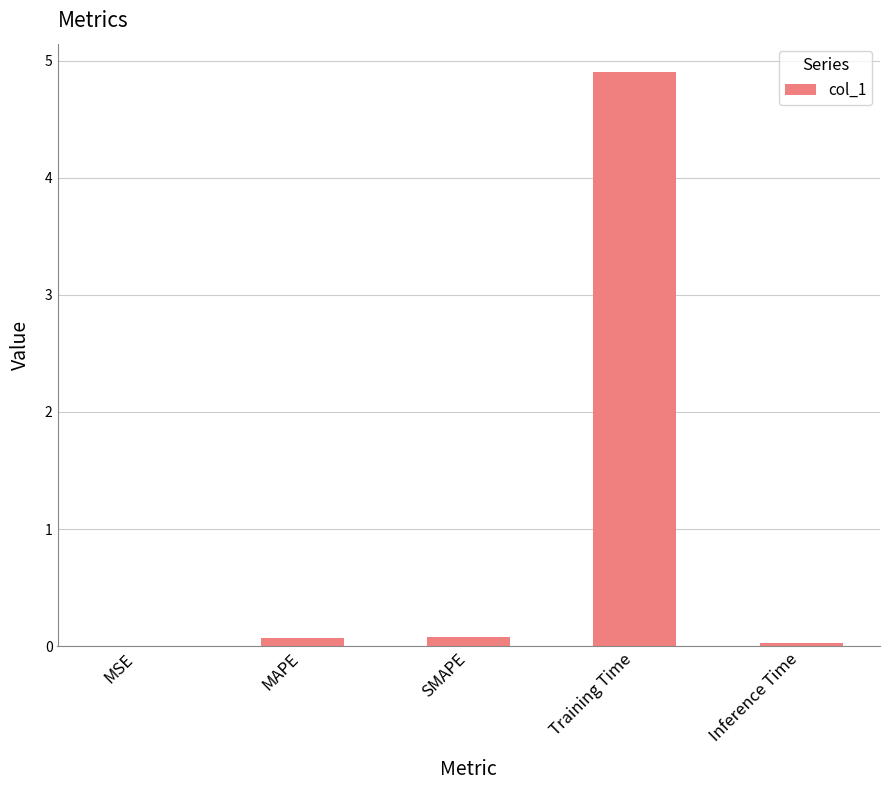

Which label corresponds to the largest value in the chart?

Training Time